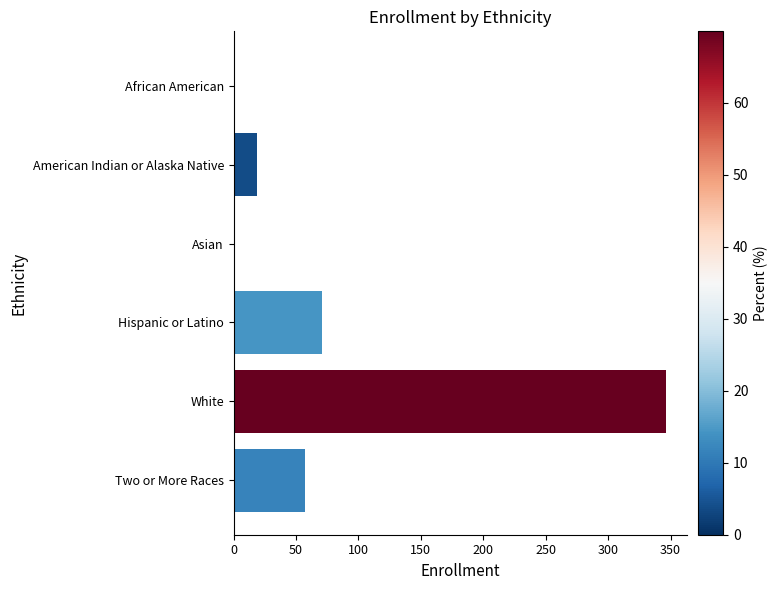

Which has a higher value, Hispanic or Latino or Two or More Races?

Hispanic or Latino